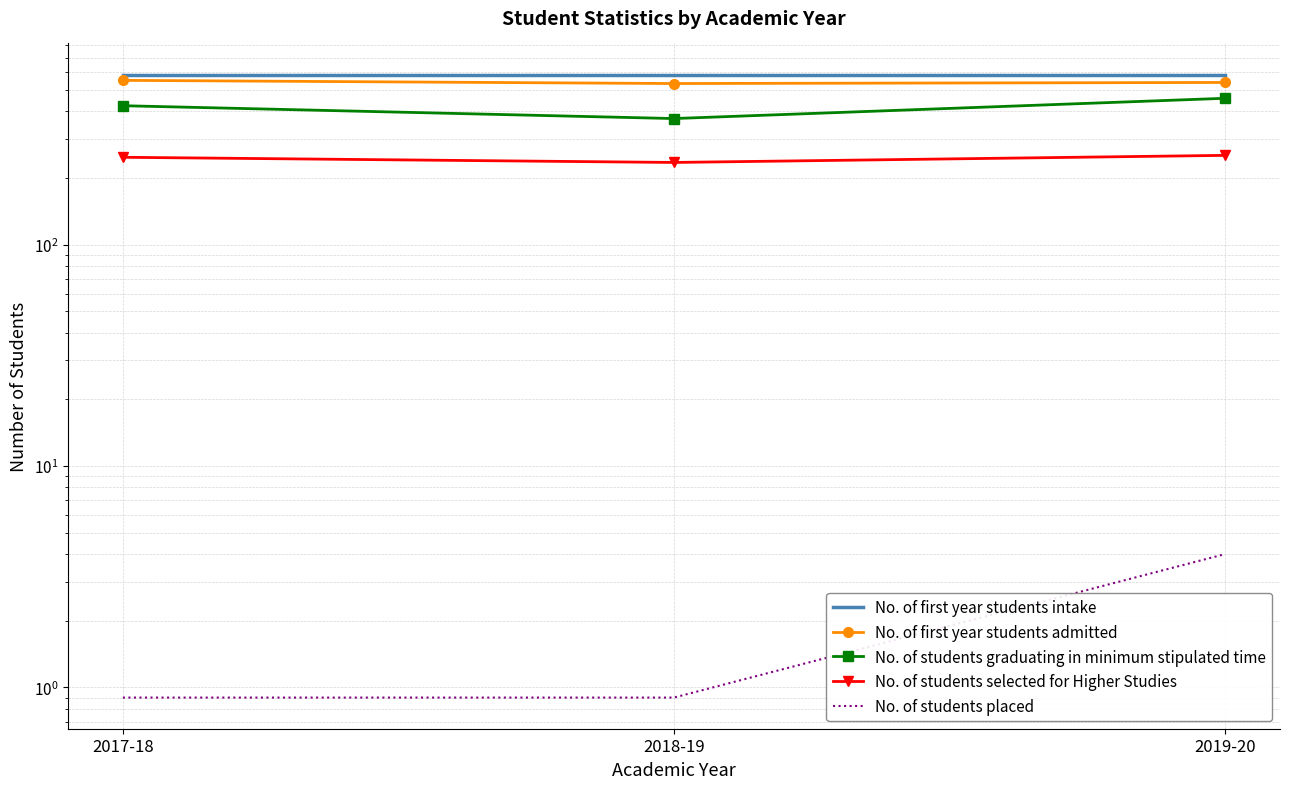

What is the sum of all No. of students selected for Higher Studies values?

736.0